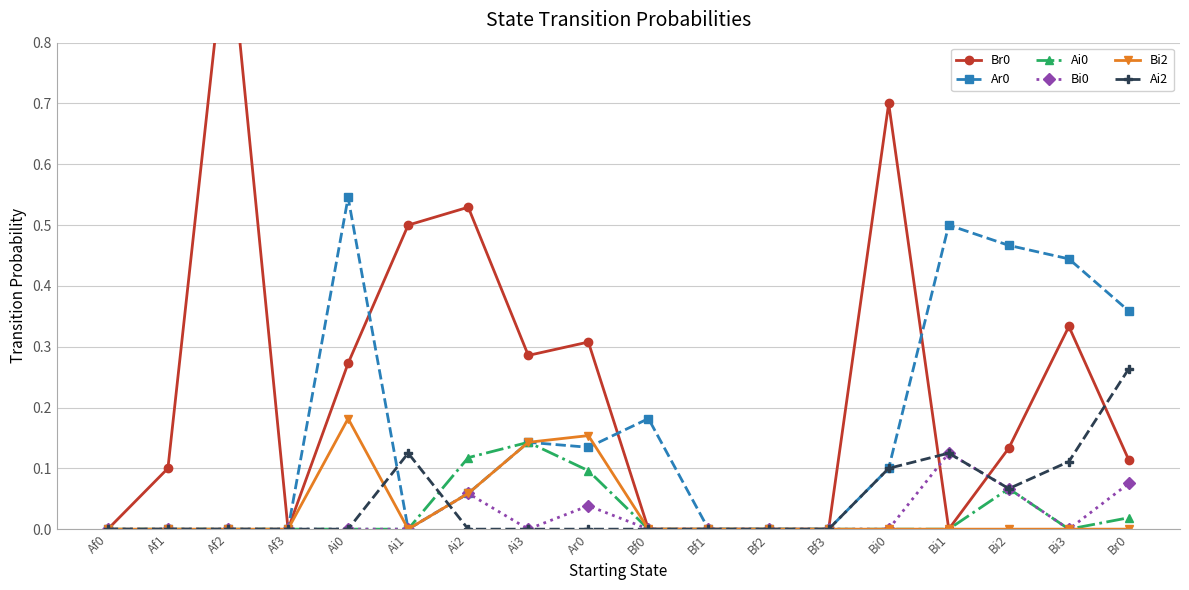

What is the difference between the highest and lowest values at Ai2?

0.5